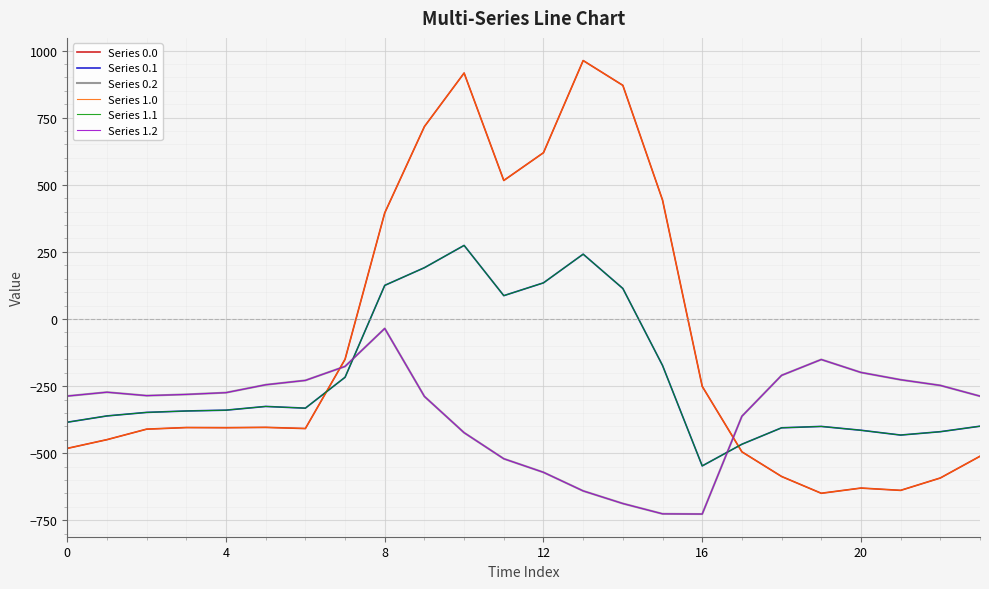

In Series 1.0, how many points are lower than both neighbors (excluding endpoints)?

5